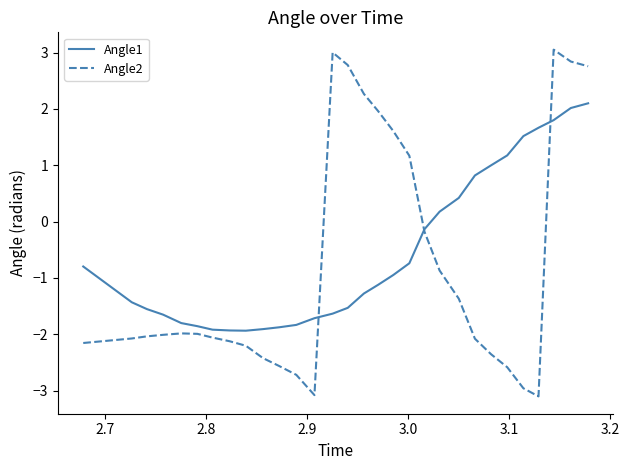

Does the chart display data point markers on the line(s)?

No